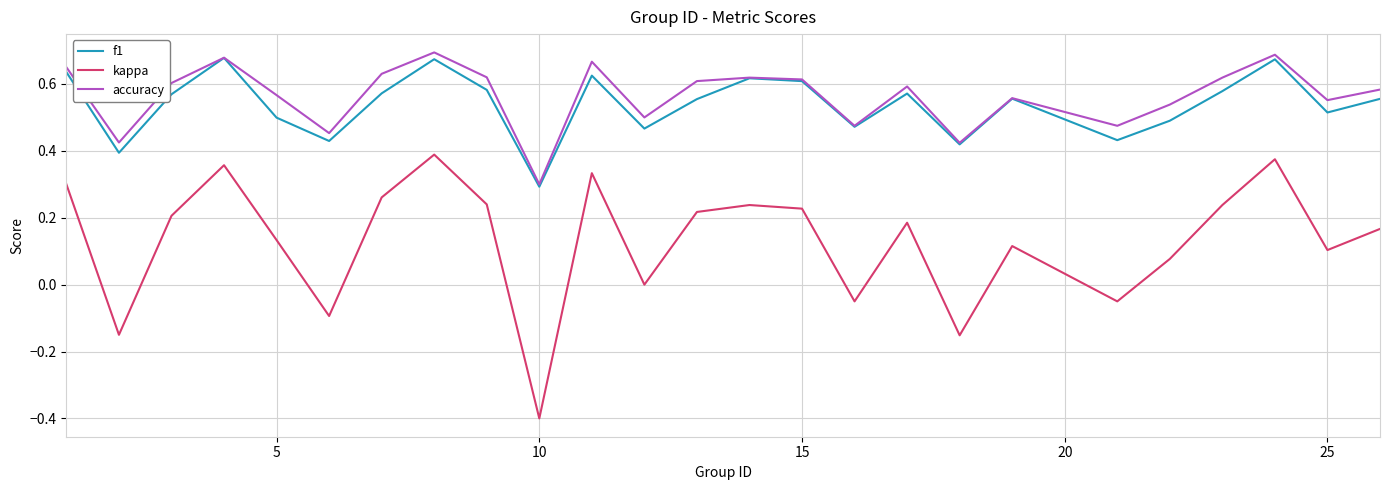

True or false: kappa and f1 intersect in this chart.

False